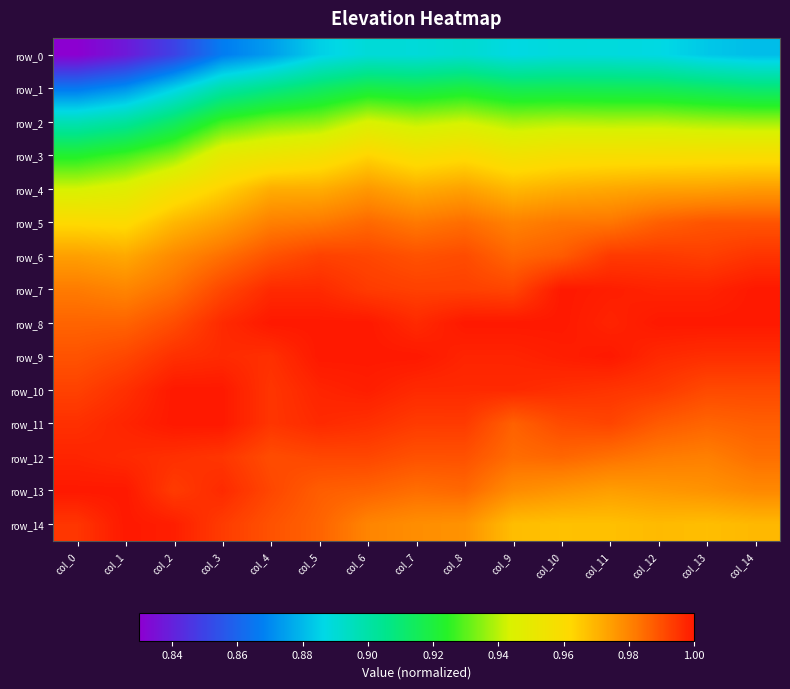

Between col_8 and col_10, which series saw the biggest shift?

row_14